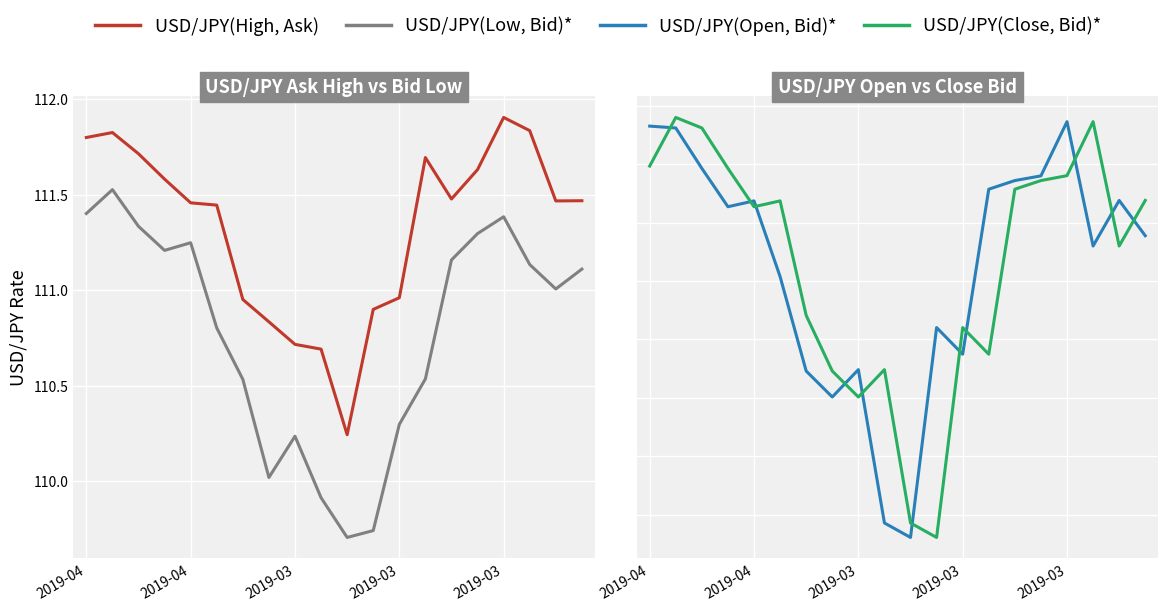

The value of USD/JPY(High, Ask) at 14 is 111.5. True or false?

True